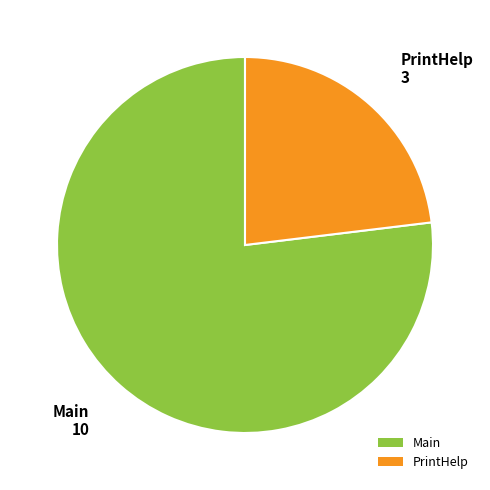

Does PrintHelp represent more than half of the total?

No